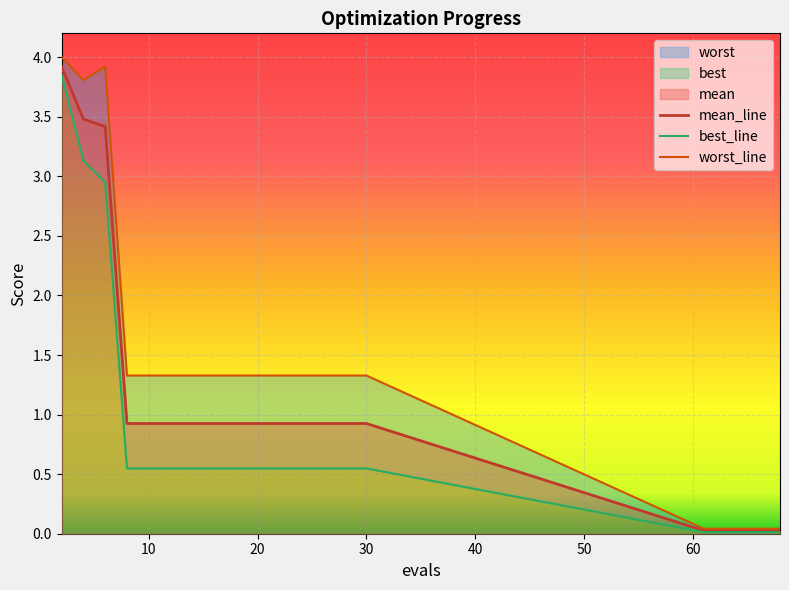

True or false: mean_line has a value of 1.2 at 30.

False